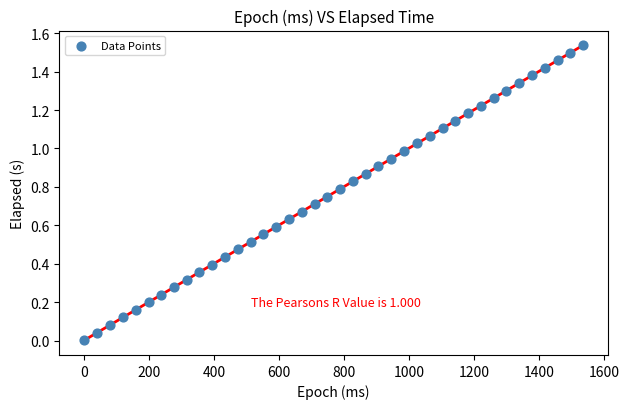

What is the range of X values (max minus min)?

1535.0